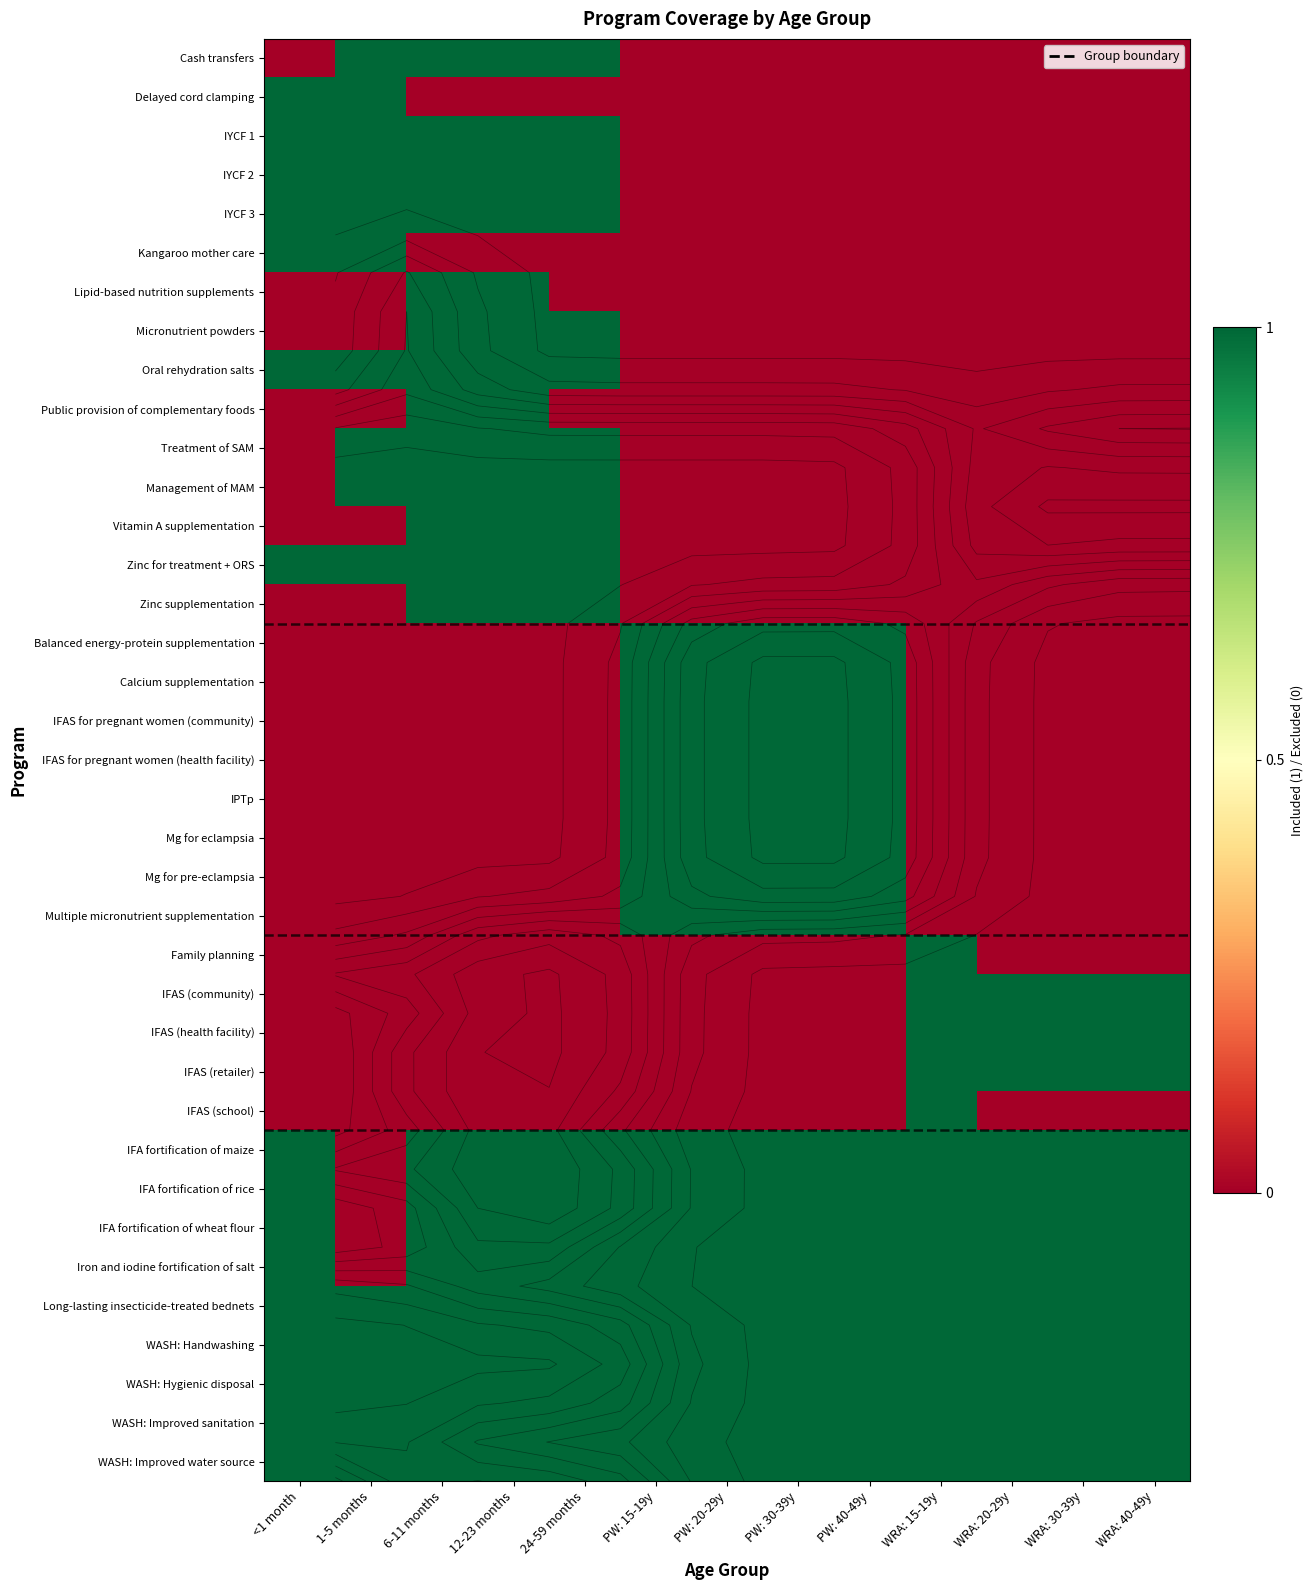

The IYCF 1 series shows 1 at WRA: 30-39y. True or false?

False